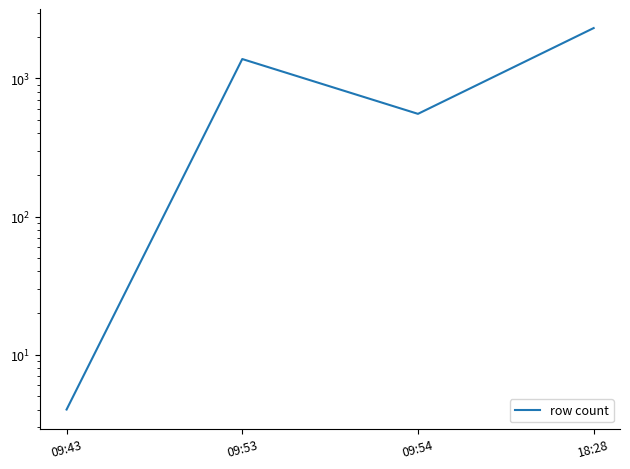

Does the chart have visible grid lines?

No